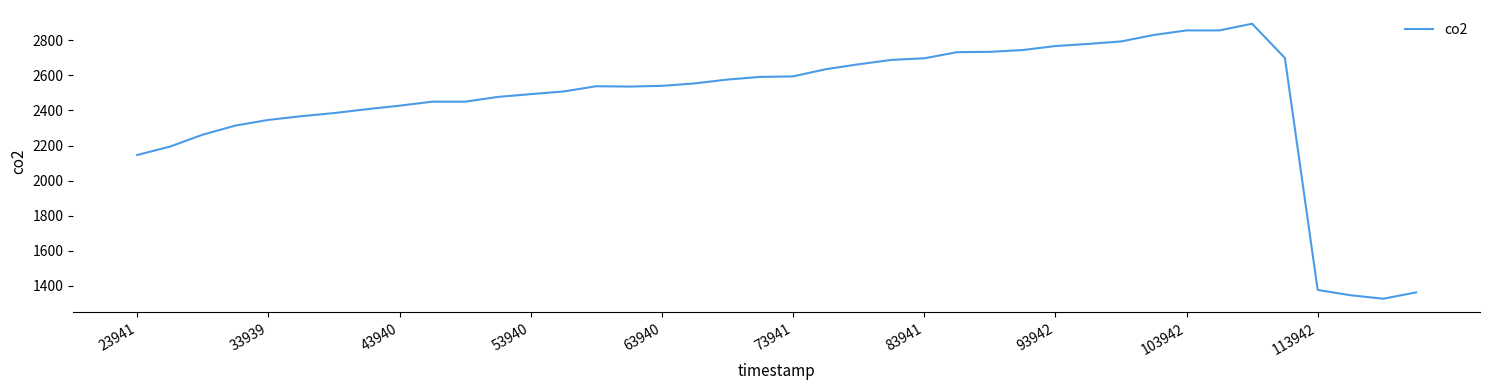

What is the maximum value shown in the chart?

2894